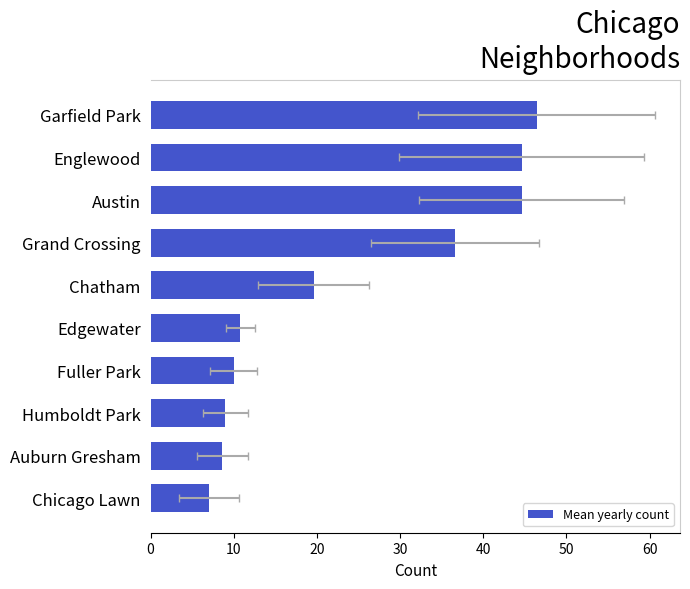

Is it true that the value at Austin is 76.8?

False